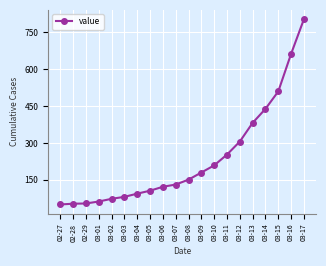

At which label is the value closest to 427?

03-14